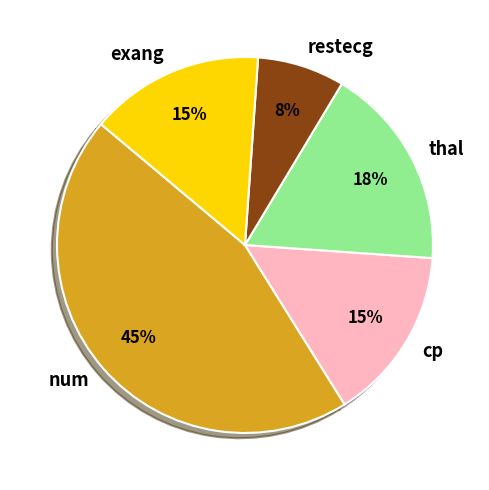

Which has a higher value, exang or num?

num